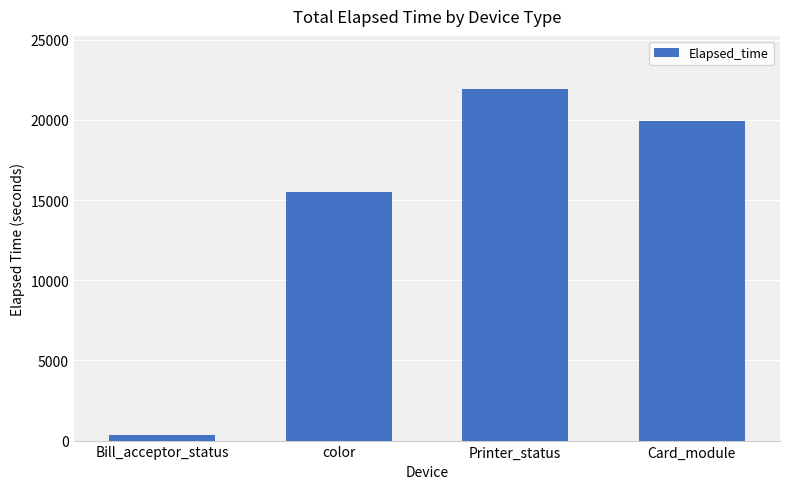

Does the chart contain stacked bars?

No